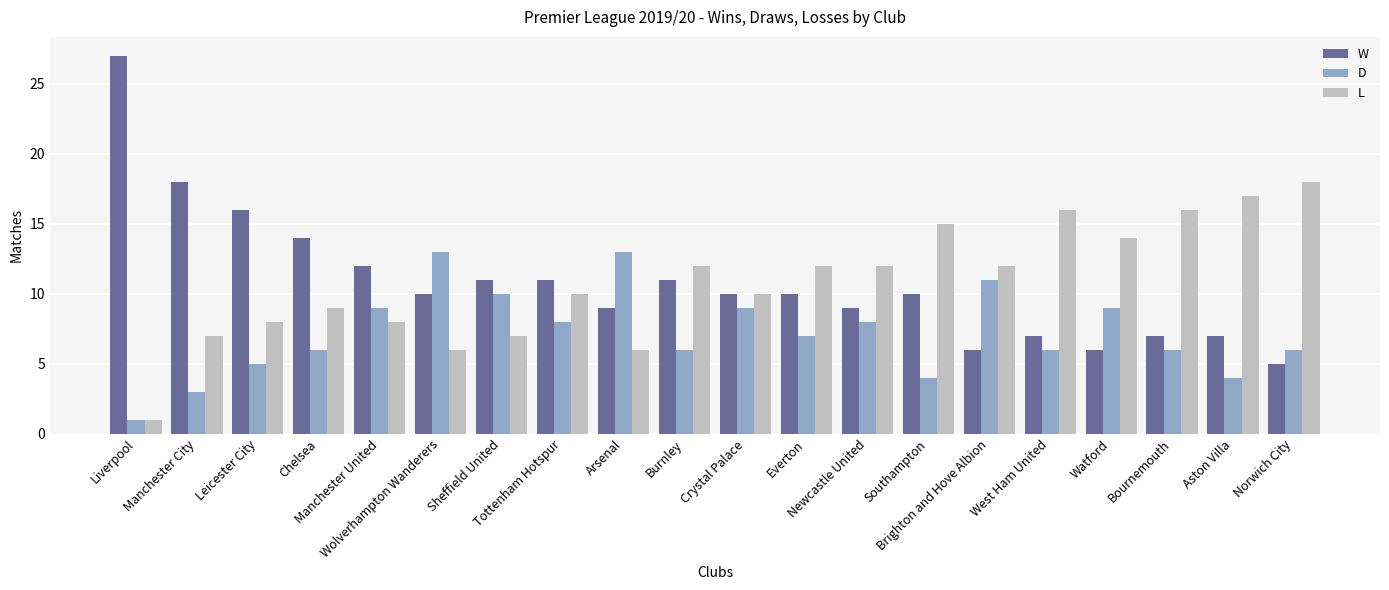

What is the label of the 20th bar from the right?

Liverpool